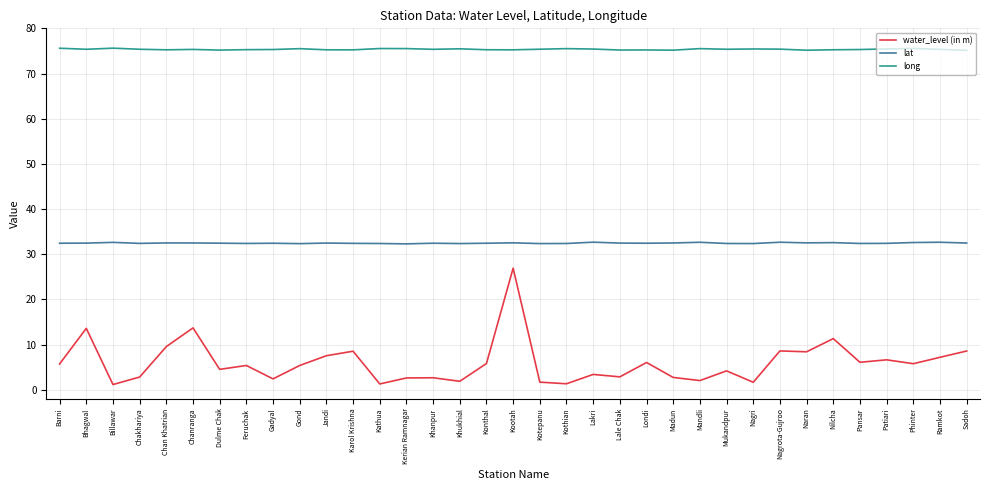

Is it true that water_level (in m) equals 5.2 at Nilcha?

False